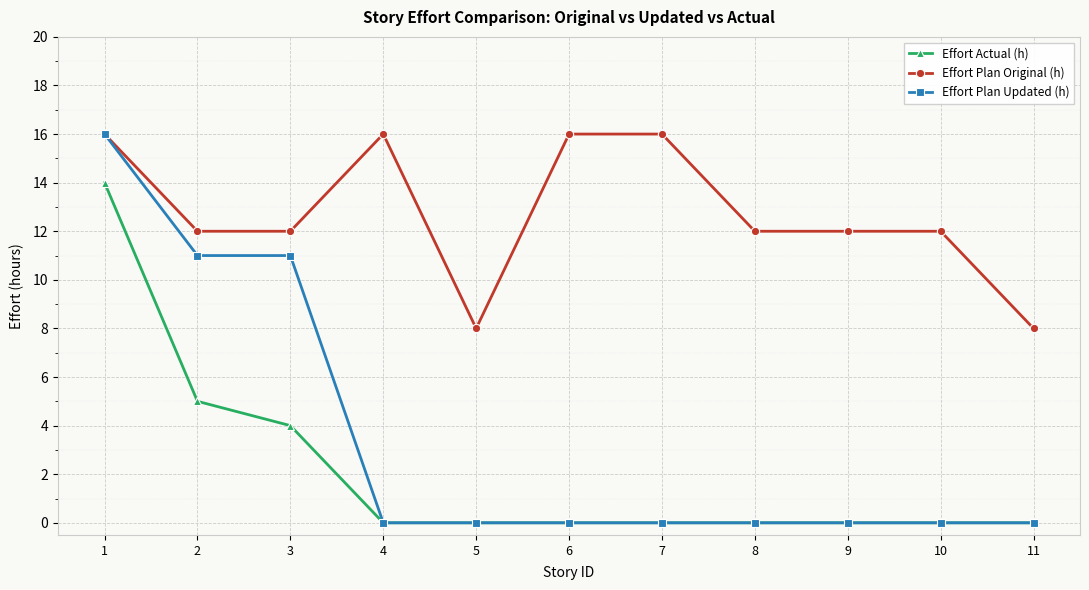

How many distinct data groups are displayed?

3